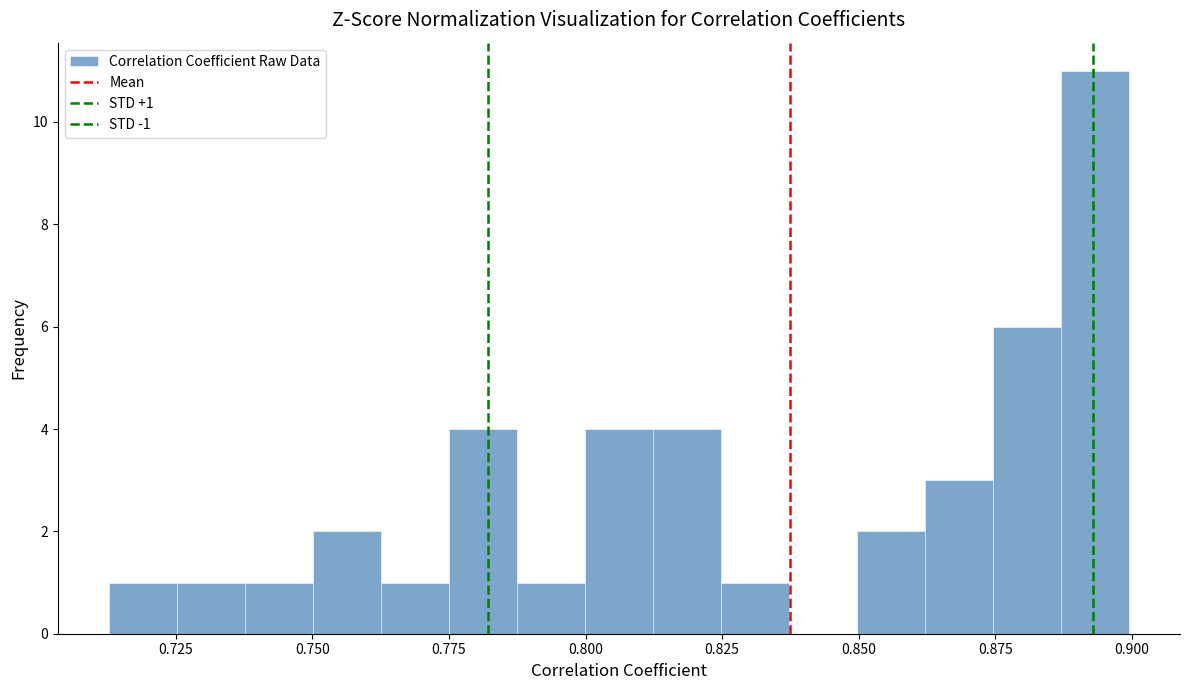

Around what value on the x-axis is the tallest bar? Give the approximate position of its centre, as read against the axis.

0.895